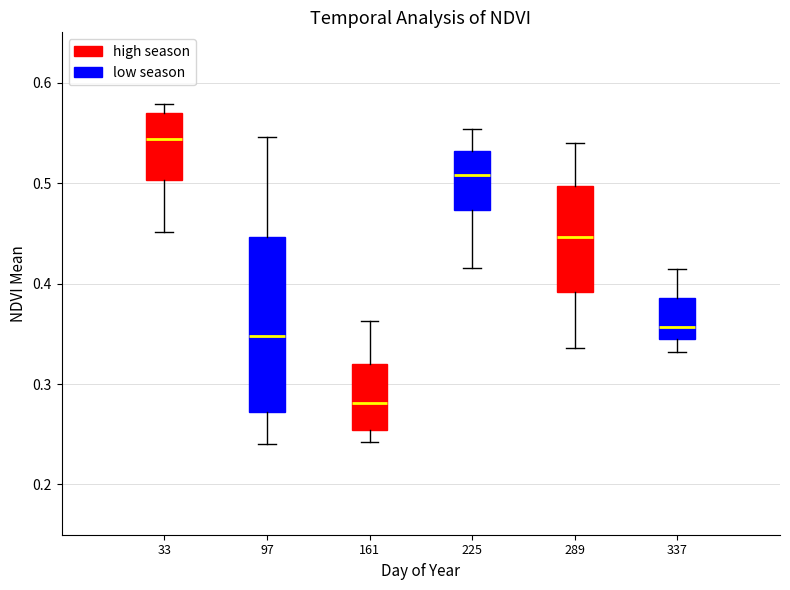

Which box's median line is the highest?

33 (high season)